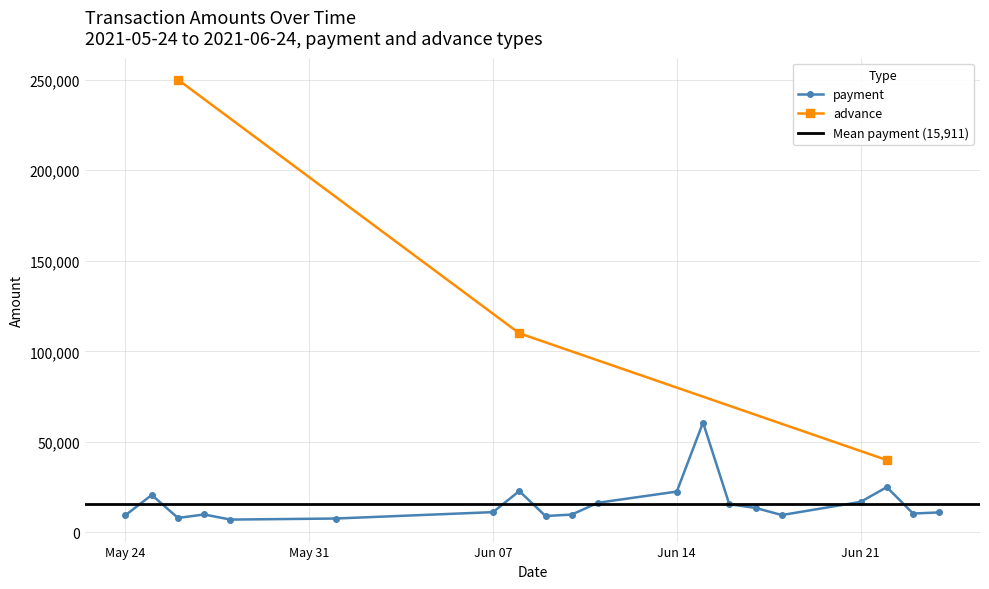

Does the chart have visible grid lines?

Yes